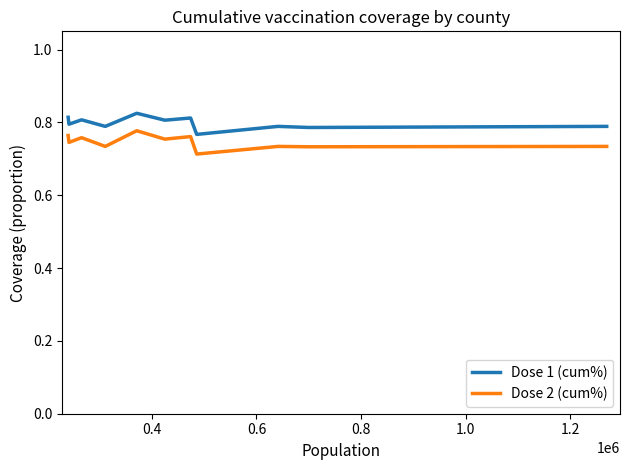

Which series has the largest total across all categories?

Dose 1 (cum%)